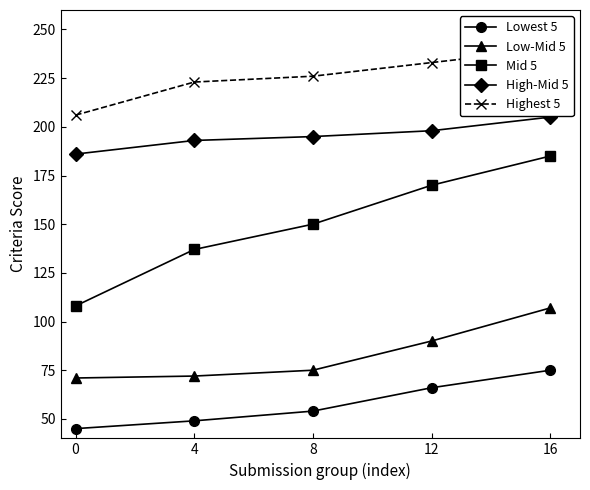

What is the average value of the Lowest 5 series?

58